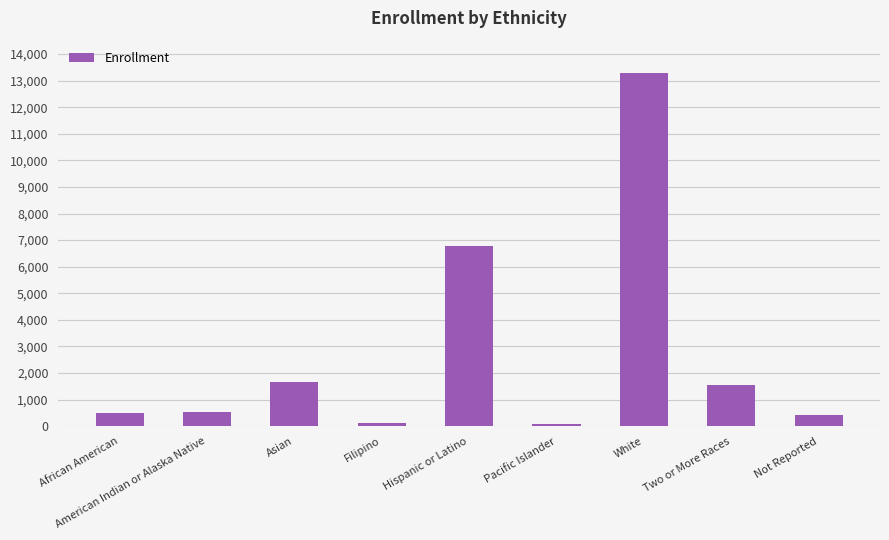

What is the difference between the values at Not Reported and White?

12858